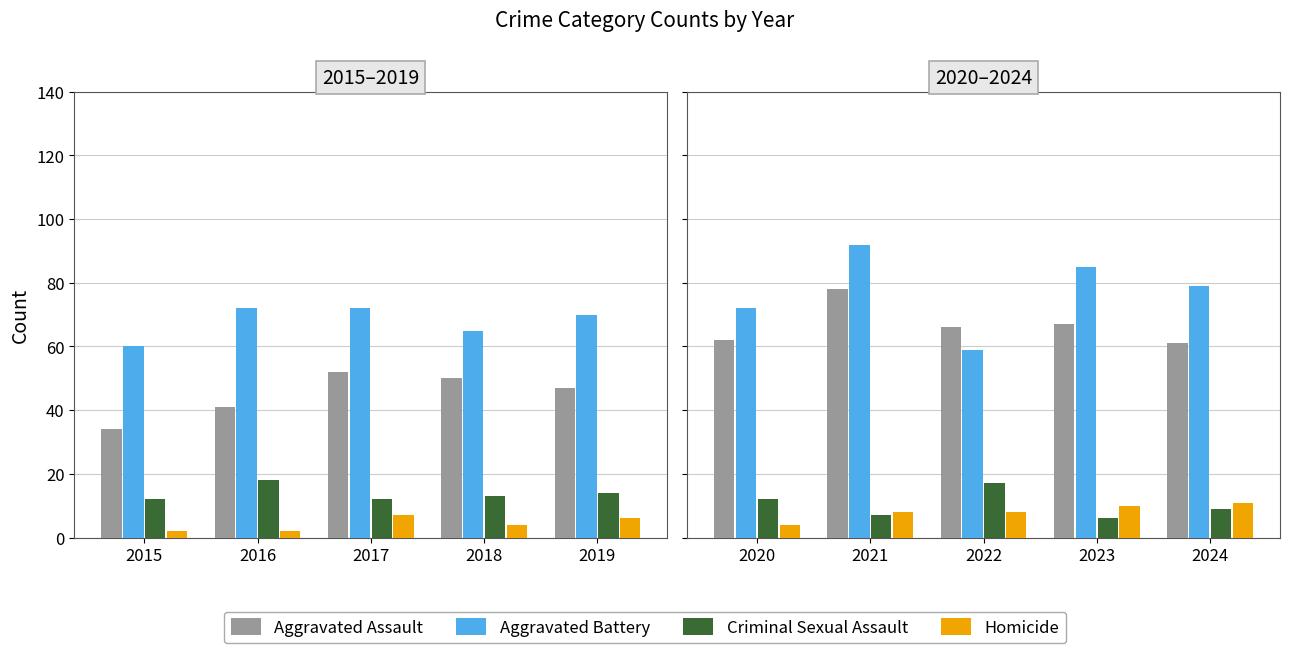

Rank the series by their maximum value, from lowest to highest.

Homicide, Criminal Sexual Assault, Aggravated Assault, Aggravated Battery